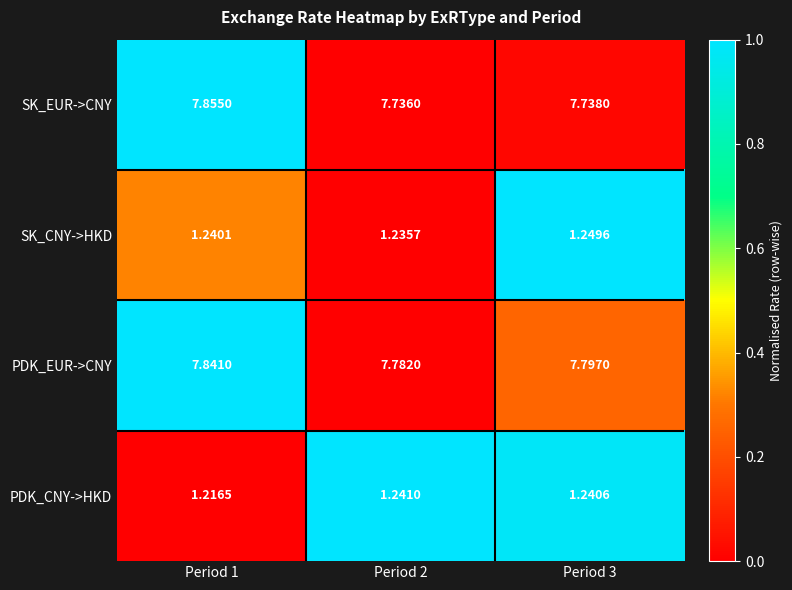

Between Period 1 and Period 2, which series saw the biggest shift?

SK_EUR->CNY